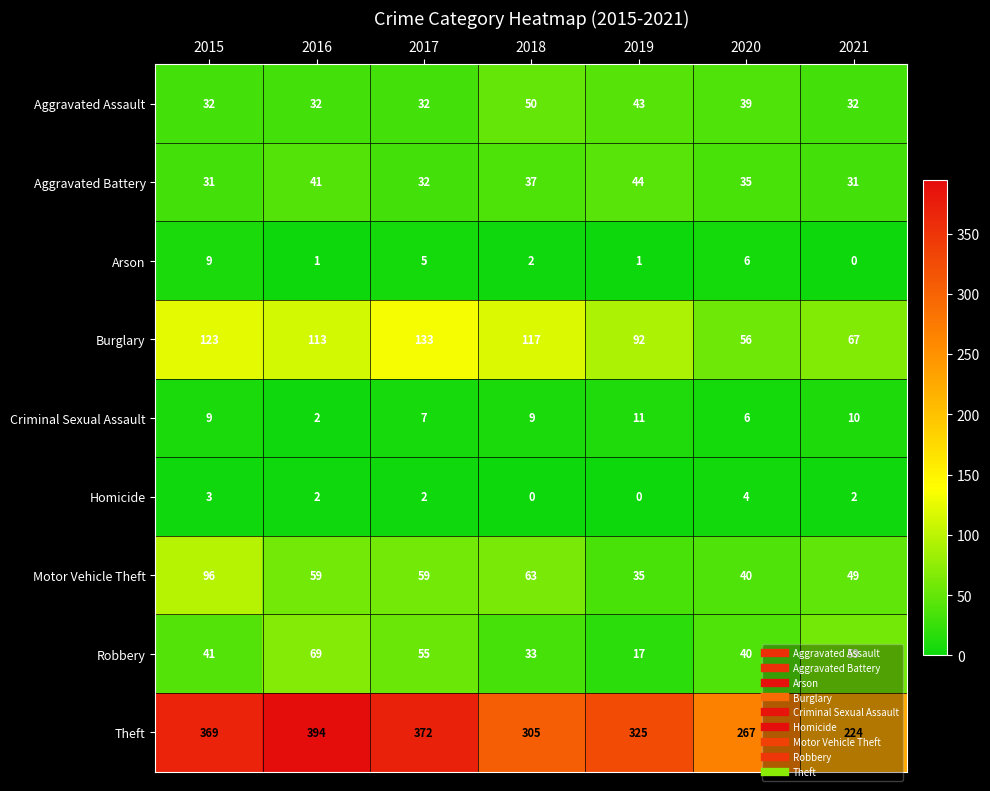

What is the sum of all Arson values?

24